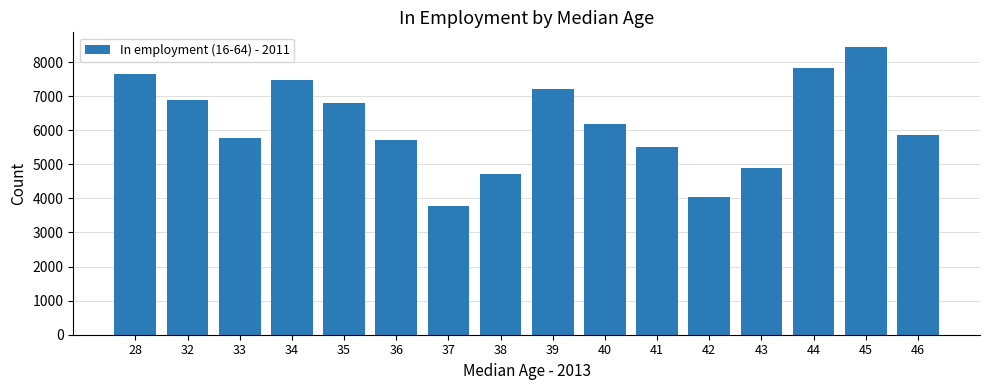

What is the greatest value displayed?

8448.5